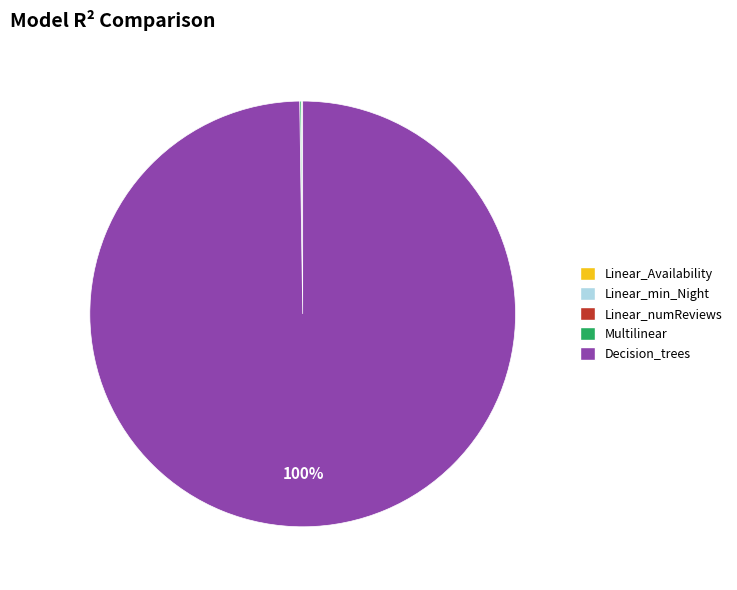

What is the largest slice in the pie chart?

Decision_trees